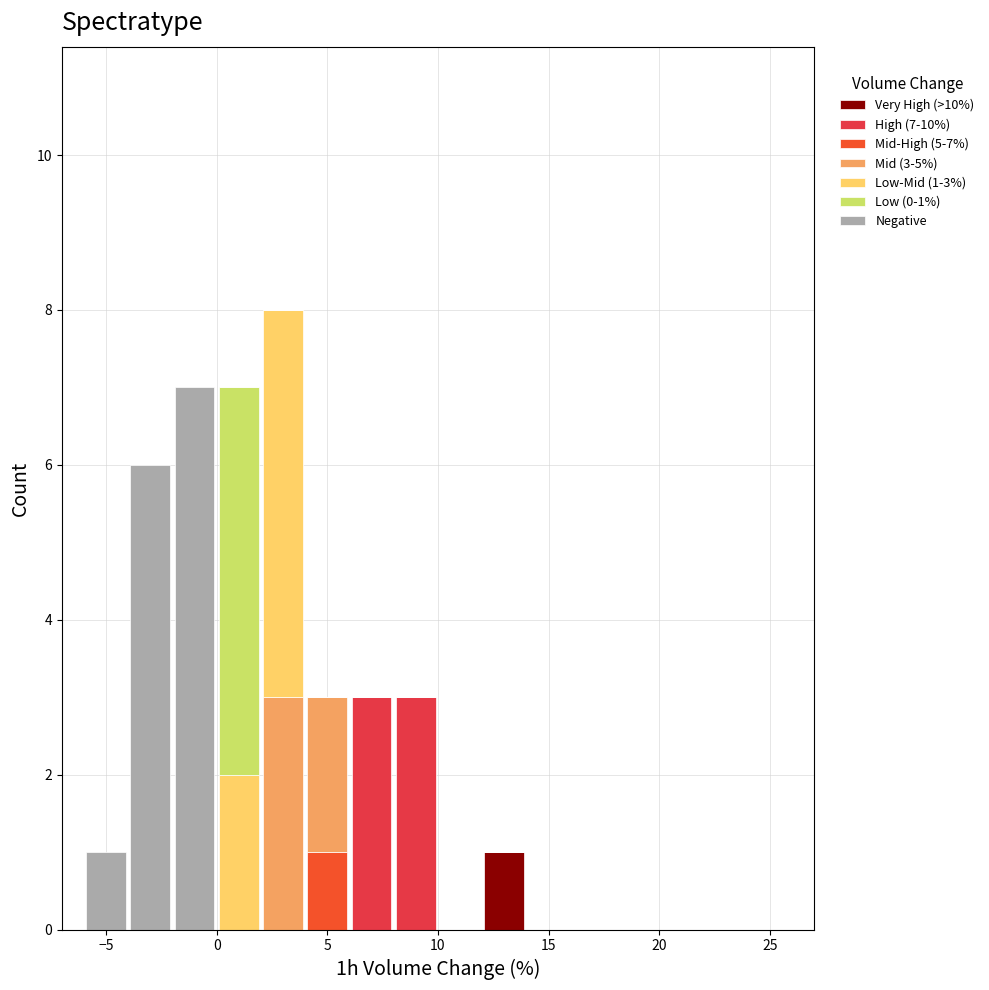

Which range on the x-axis has the tallest stacked bar (by total height)?

2 to 4